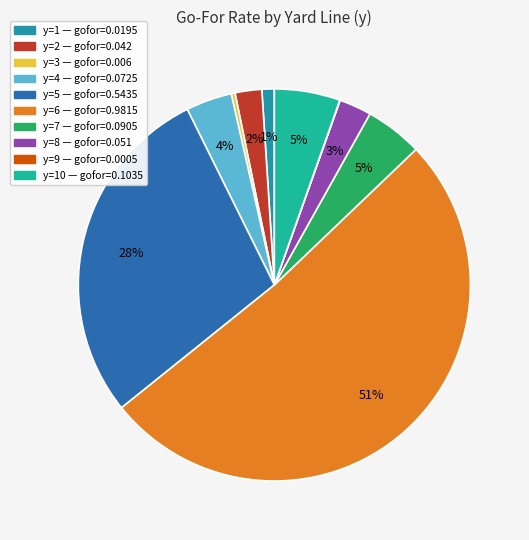

Is there a majority slice in this chart?

Yes